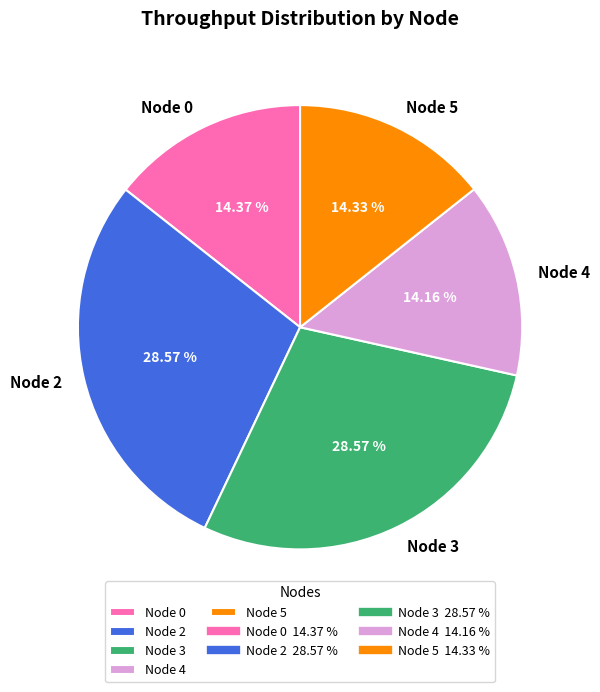

Count the number of slices in the pie.

5